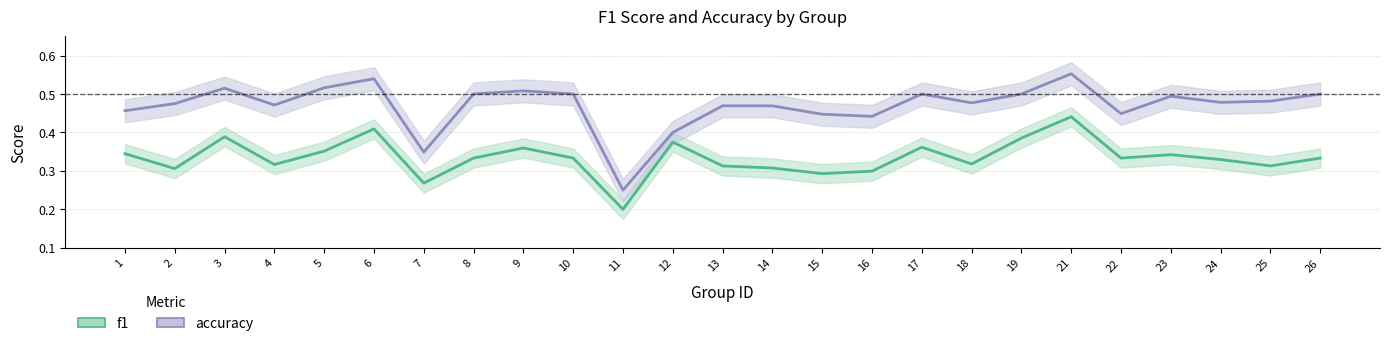

Reading left to right, list all the values displayed in this chart.

f1: 0.3	0.3	0.4	0.3	0.4	0.4	0.3	0.3	0.4	0.3	0.2	0.4	0.3	0.3	0.3	0.3	0.4	0.3	0.4	0.4	0.3	0.3	0.3	0.3	0.3
accuracy: 0.5	0.5	0.5	0.5	0.5	0.5	0.3	0.5	0.5	0.5	0.2	0.4	0.5	0.5	0.4	0.4	0.5	0.5	0.5	0.6	0.4	0.5	0.5	0.5	0.5